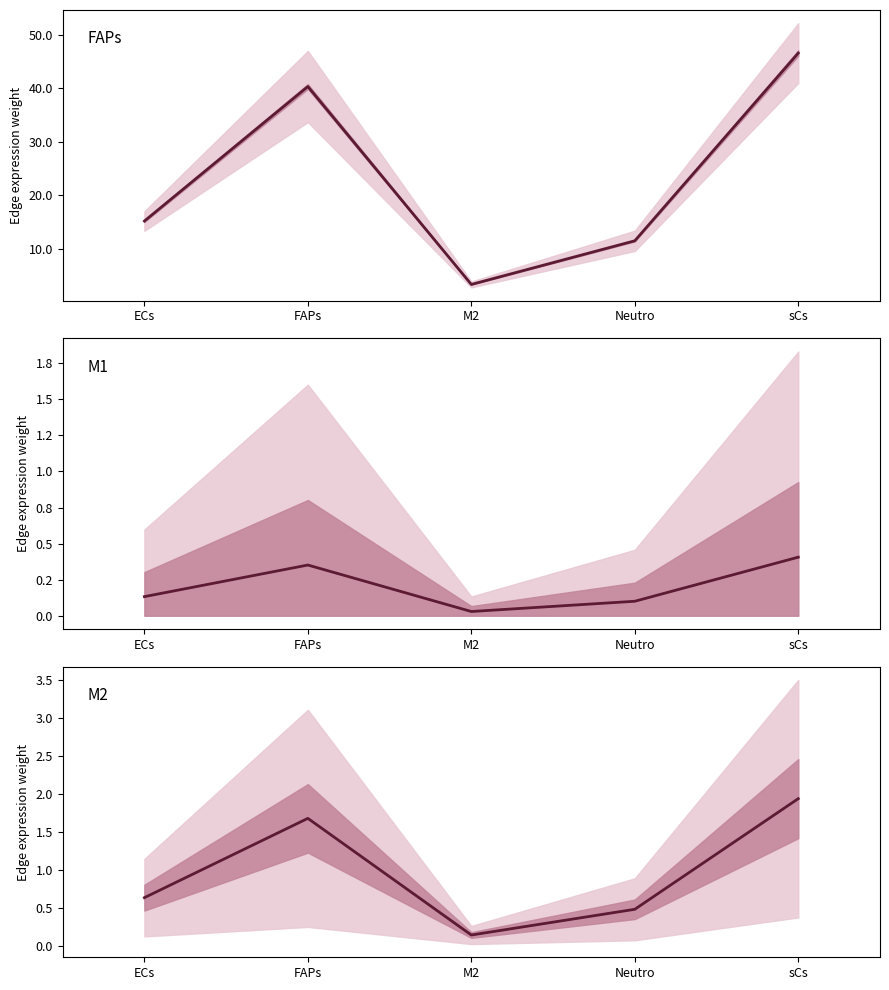

What is the label of the 5th point from the right?

ECs